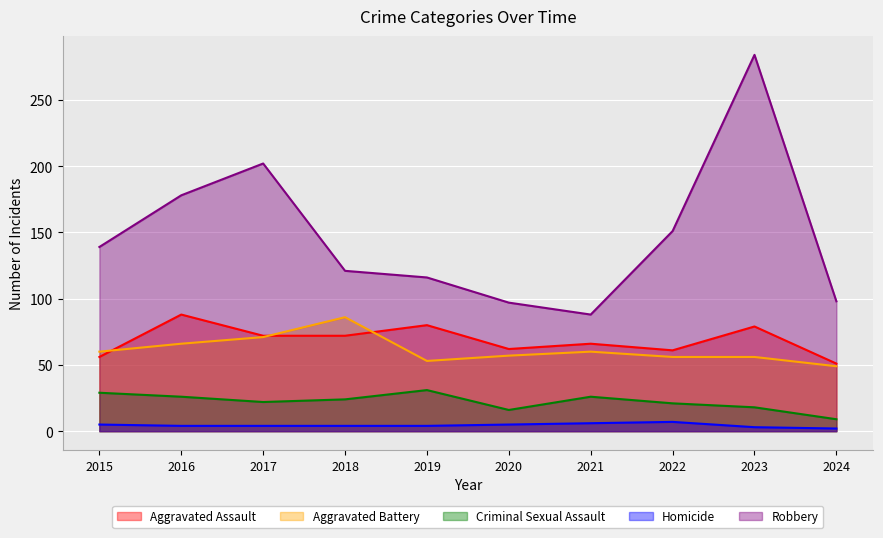

Reading left to right, list all the values displayed in this chart.

Aggravated Assault: 56	88	72	72	80	62	66	61	79	51
Aggravated Battery: 60	66	71	86	53	57	60	56	56	49
Criminal Sexual Assault: 29	26	22	24	31	16	26	21	18	9
Homicide: 5	4	4	4	4	5	6	7	3	2
Robbery: 139	178	202	121	116	97	88	151	284	98